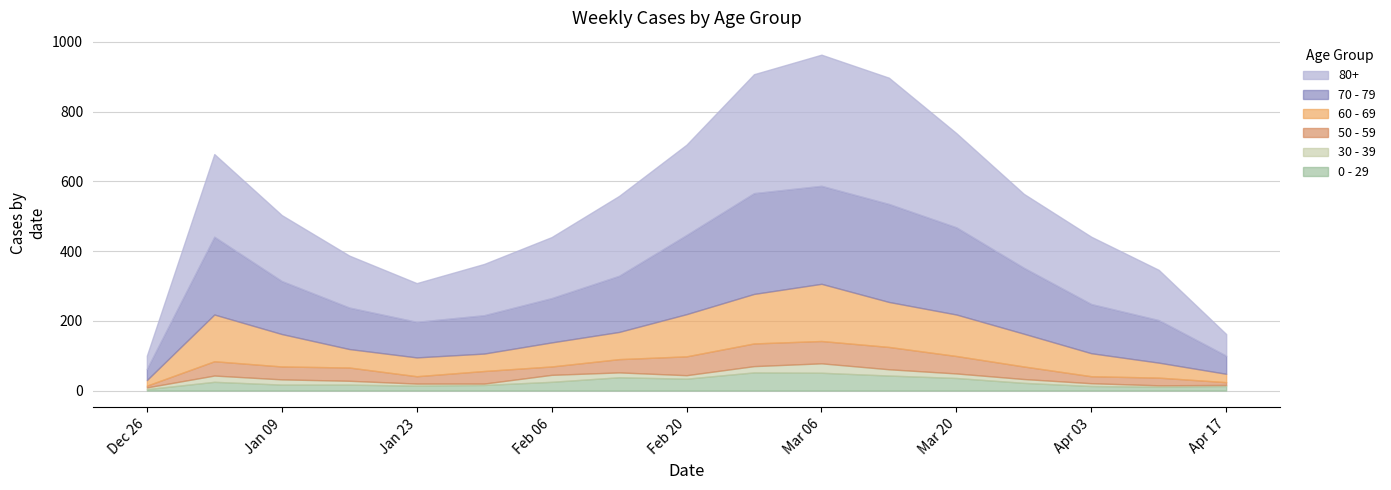

Where is the first local maximum for 0 - 29?

2023-01-02